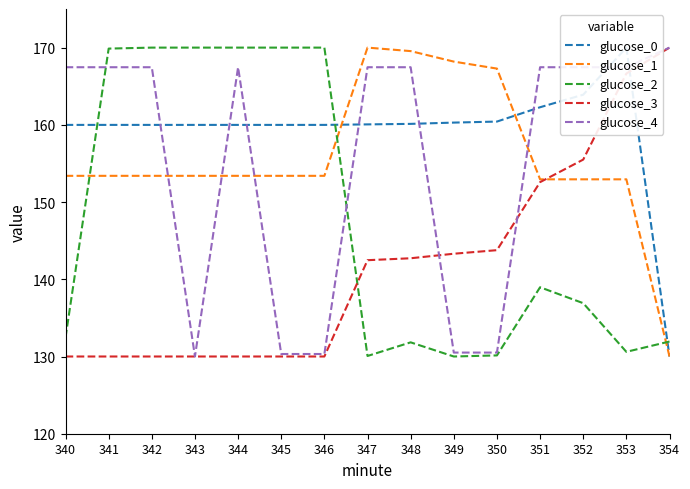

Reading left to right, transcribe all the data shown in this chart.

glucose_0: 340=160.0	341=160.0	342=160.0	343=160.0	344=160.0	345=160.0	346=160.0	347=160.1	348=160.1	349=160.3	350=160.4	351=162.3	352=163.9	353=170.0	354=130.0
glucose_1: 340=153.4	341=153.4	342=153.4	343=153.4	344=153.4	345=153.4	346=153.4	347=170.0	348=169.5	349=168.2	350=167.3	351=152.9	352=152.9	353=152.9	354=130.0
glucose_2: 340=132.5	341=169.9	342=170.0	343=170.0	344=170.0	345=170.0	346=170.0	347=130.1	348=131.8	349=130.0	350=130.1	351=139.0	352=136.9	353=130.6	354=131.9
glucose_3: 340=130.0	341=130.0	342=130.0	343=130.0	344=130.0	345=130.0	346=130.0	347=142.5	348=142.7	349=143.3	350=143.8	351=152.6	352=155.5	353=166.6	354=170.0
glucose_4: 340=167.5	341=167.5	342=167.5	343=130.0	344=167.5	345=130.3	346=130.3	347=167.5	348=167.5	349=130.5	350=130.5	351=167.5	352=167.5	353=167.5	354=170.0